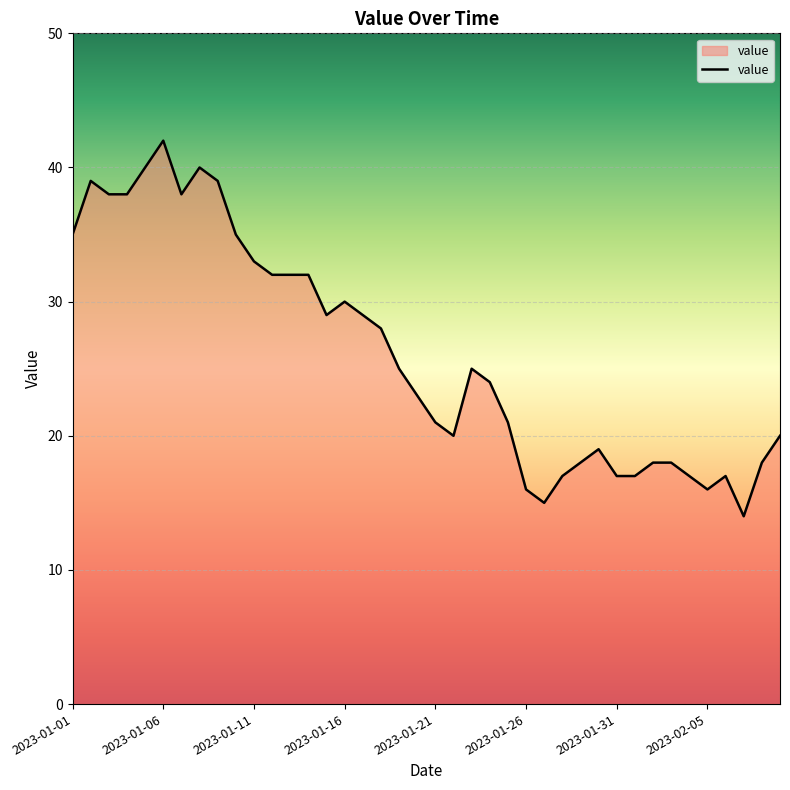

What is the smallest value displayed?

14